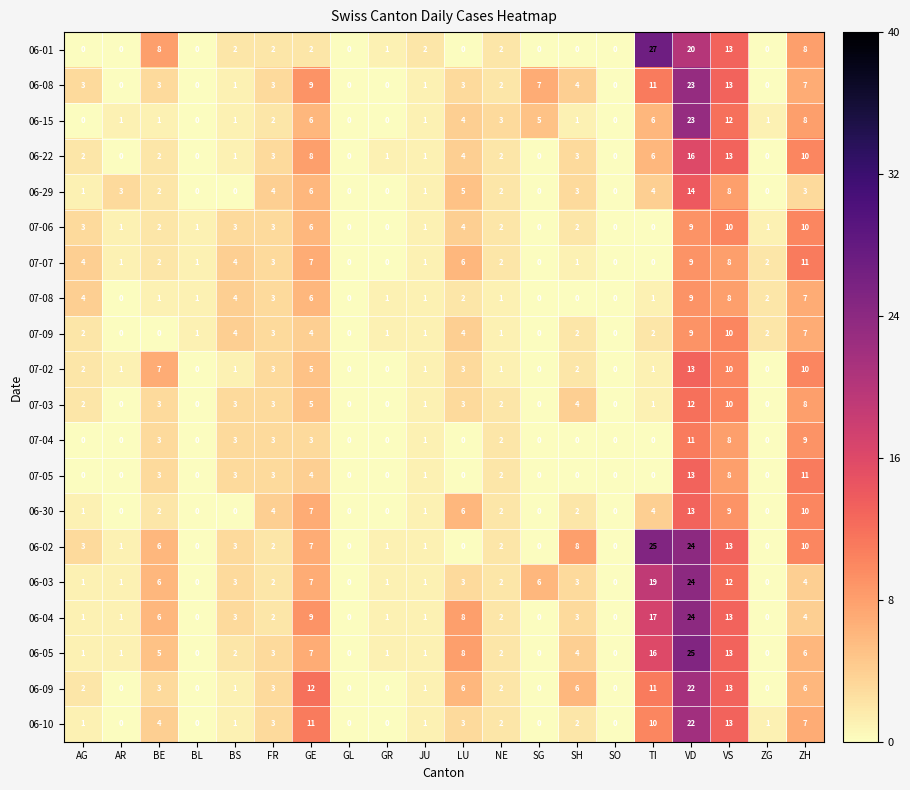

Which series has the largest total across all categories?

06-02